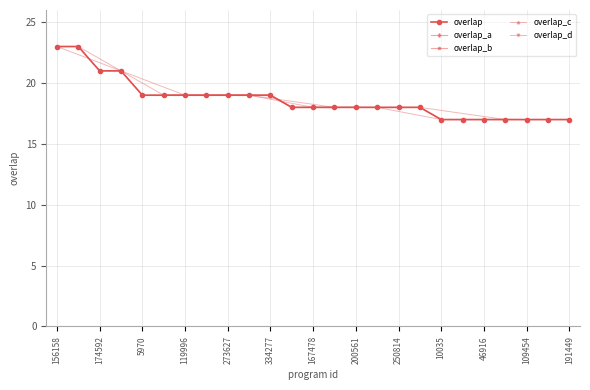

List the labels in order of value, smallest first.

10035, 27083, 46916, 86699, 109454, 152257, 191449, 155465, 167478, 182191, 200561, 217239, 250814, 273187, 5970, 36428, 119996, 174501, 273627, 329178, 334277, 174592, 337929, 156158, 156570